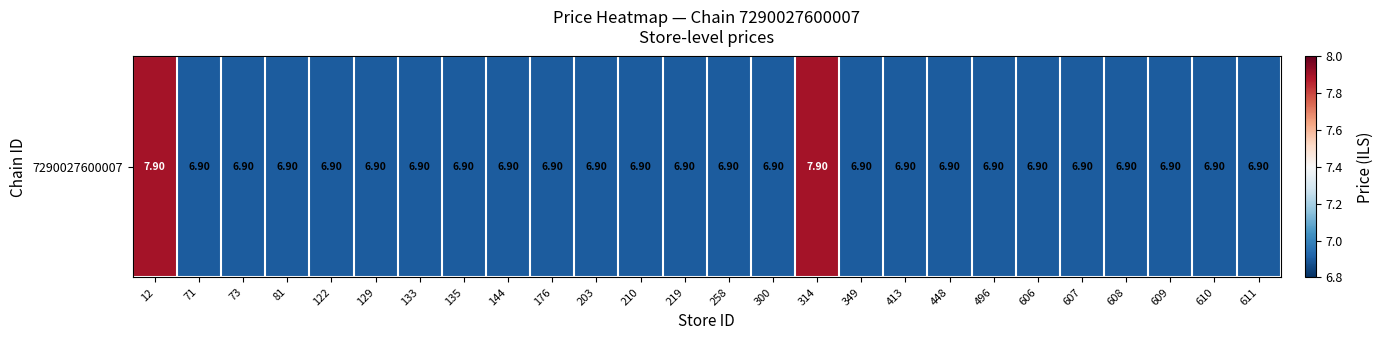

Reading left to right, list all the values displayed in this chart.

7.9	6.9	6.9	6.9	6.9	6.9	6.9	6.9	6.9	6.9	6.9	6.9	6.9	6.9	6.9	7.9	6.9	6.9	6.9	6.9	6.9	6.9	6.9	6.9	6.9	6.9